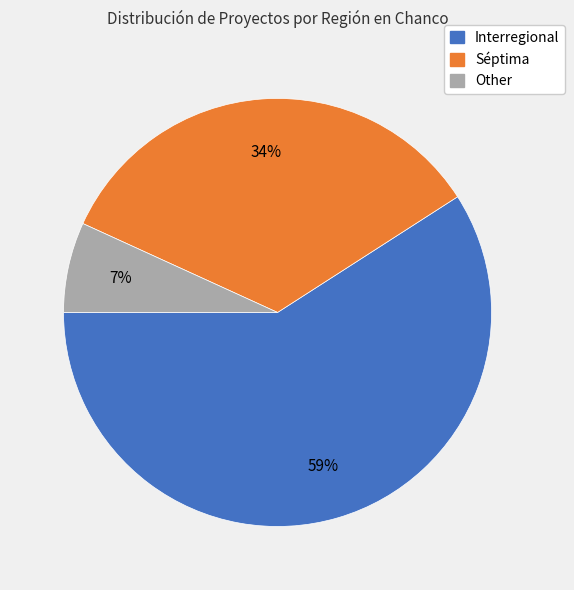

To the nearest percent, what is the average slice percentage?

33%